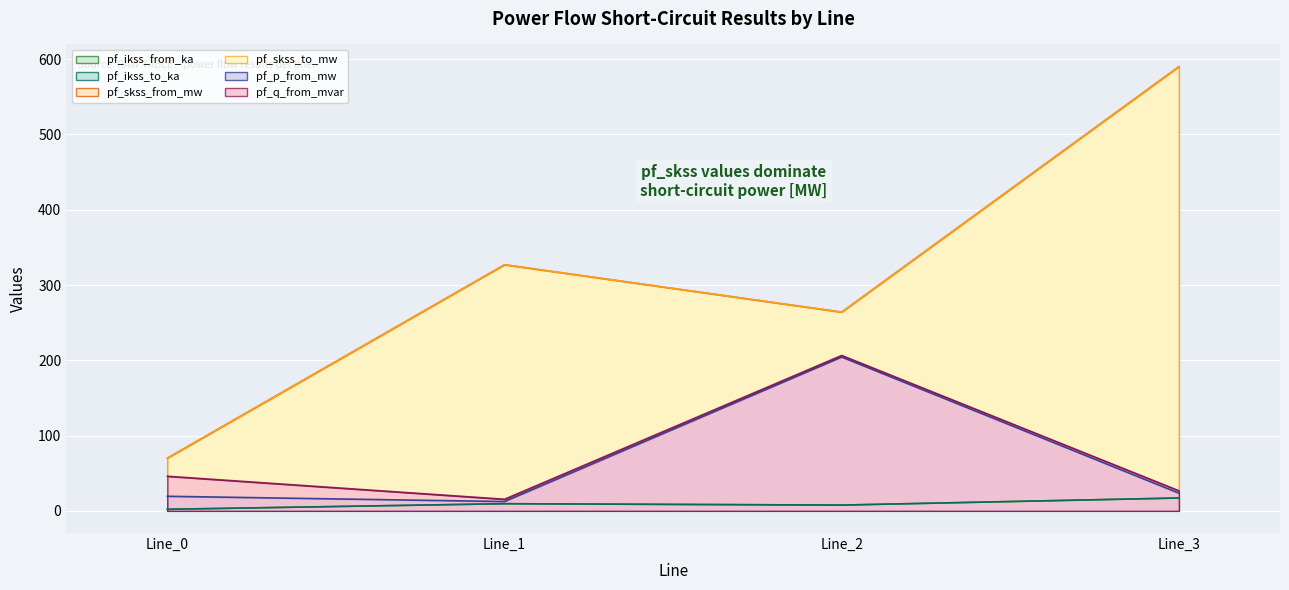

True or false: pf_skss_from_mw and pf_ikss_from_ka intersect in this chart.

False